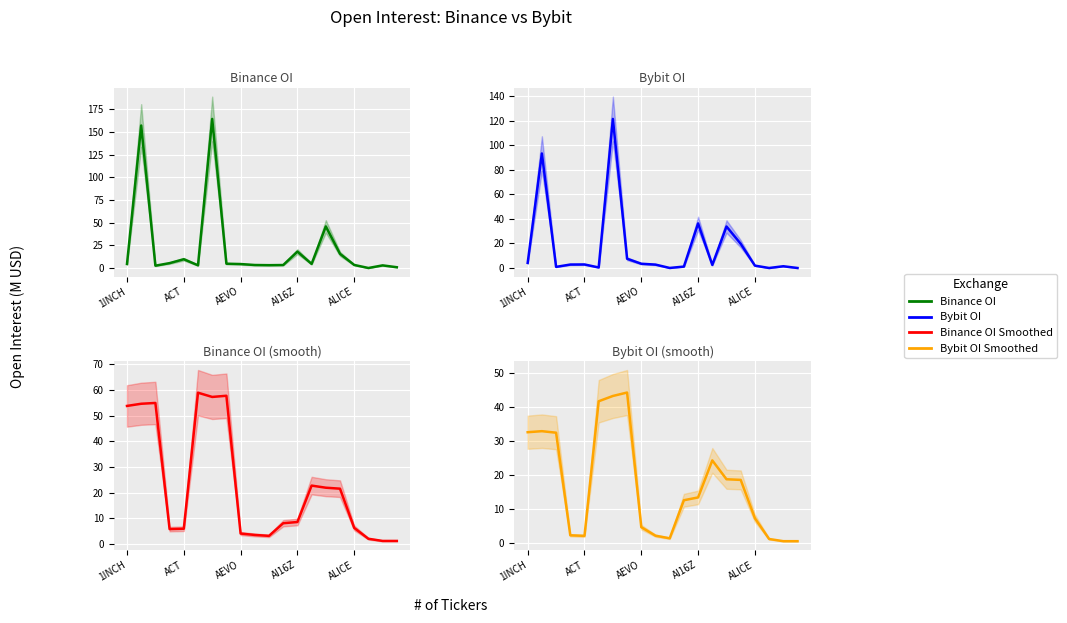

The Binance OI (smooth) series shows 3.6 at ACT. True or false?

False